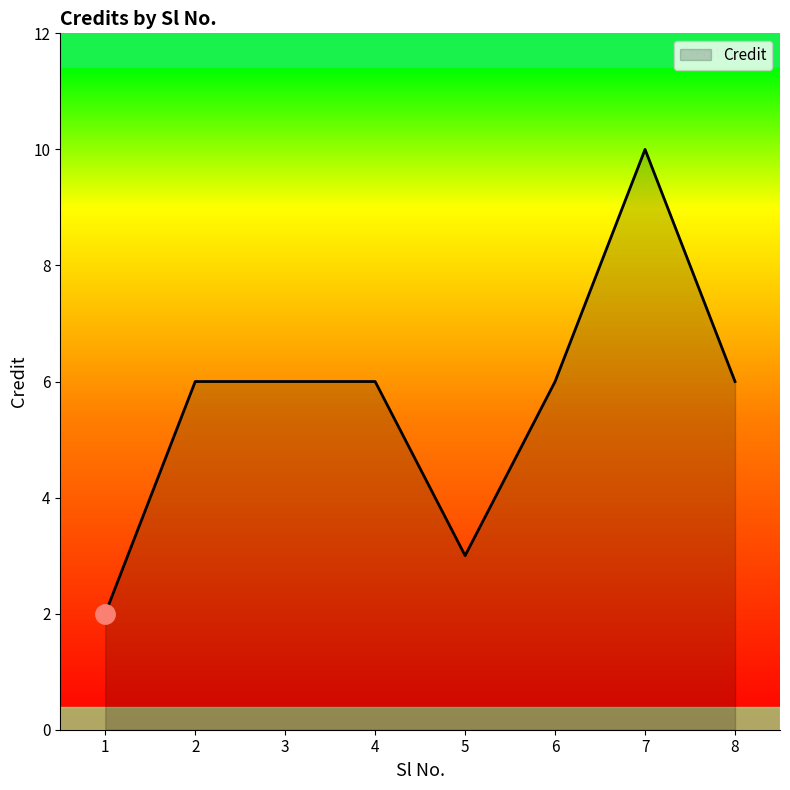

True or false: the data shows 2 at 5.

False